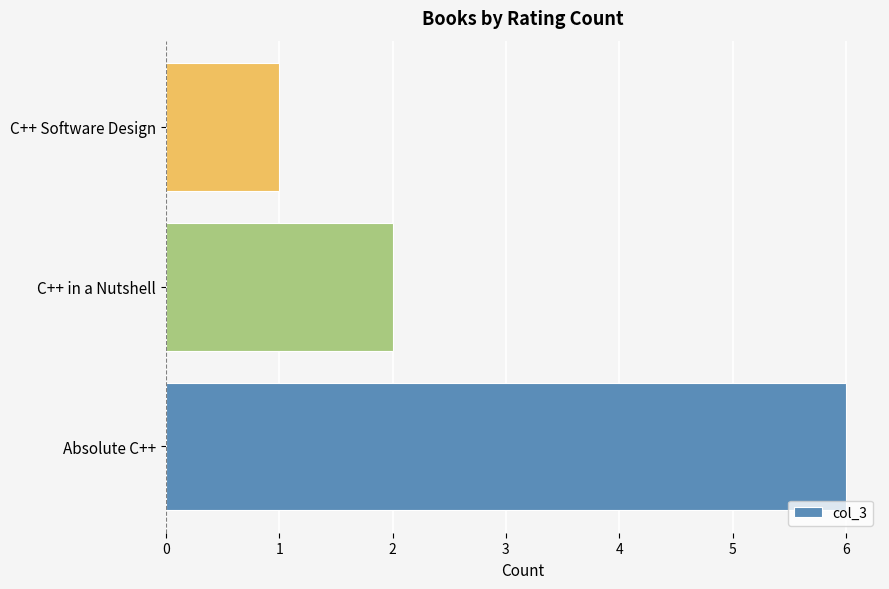

Between Absolute C++ and C++ in a Nutshell, which is larger?

Absolute C++